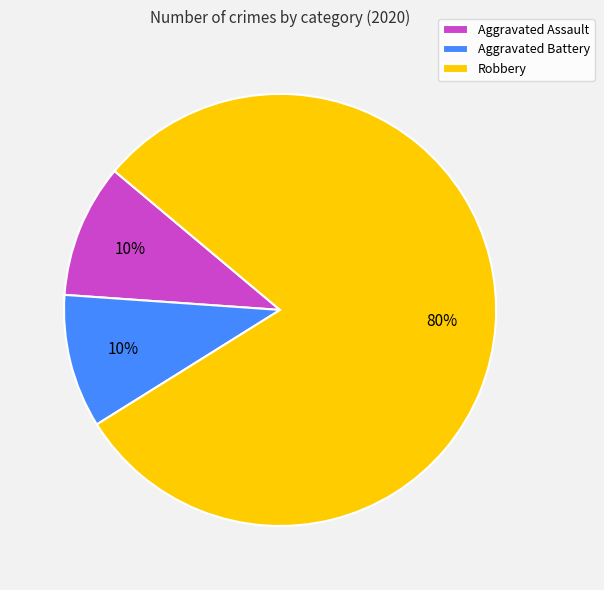

To the nearest percent, what is the average slice percentage?

33%